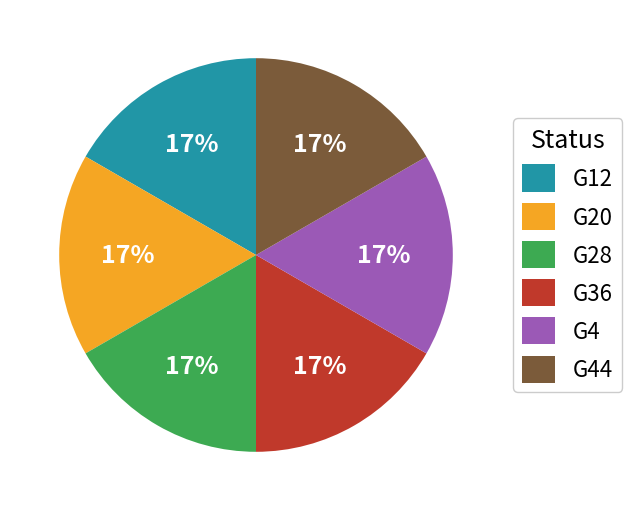

Is it true that G28 is 17% of the pie?

True